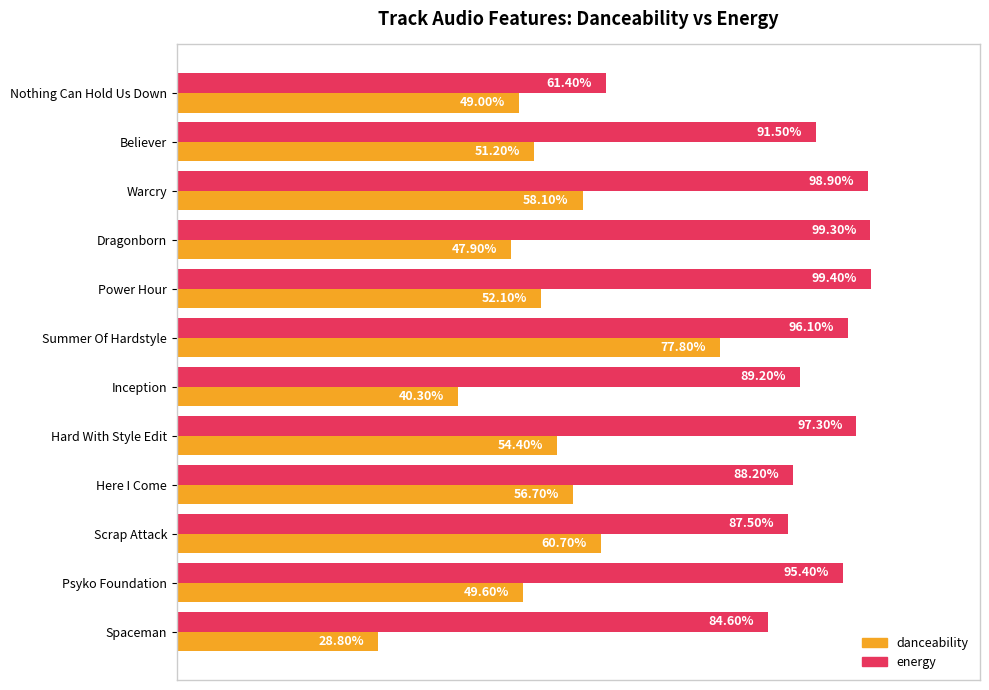

Rank the series by their maximum value, from highest to lowest.

energy, danceability